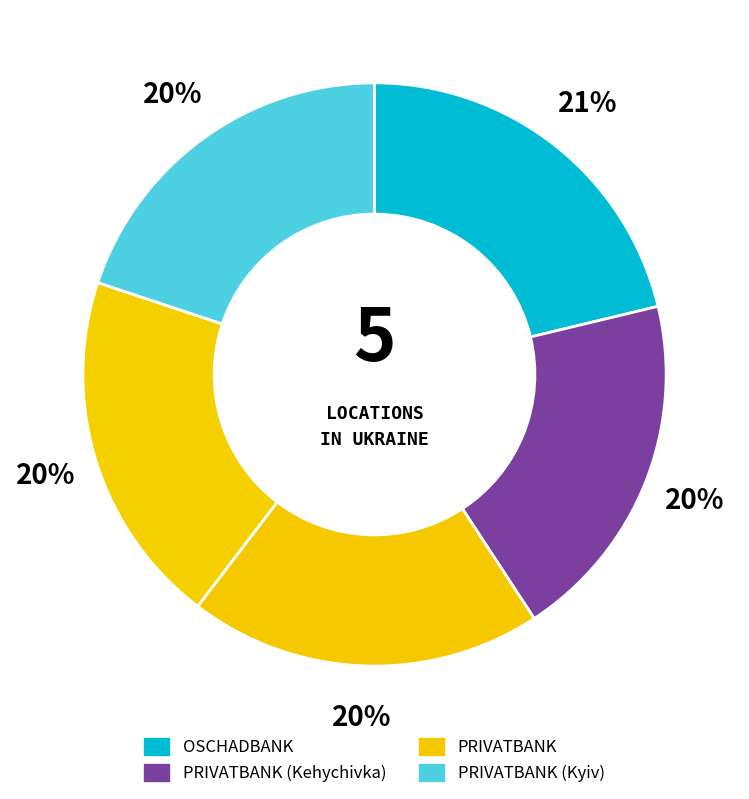

How many segments does this pie chart have?

5